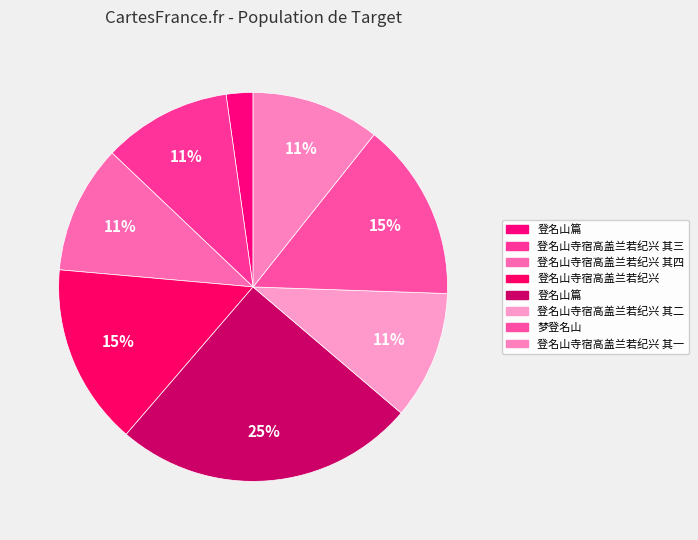

To the nearest percent, what is the average slice percentage?

12%